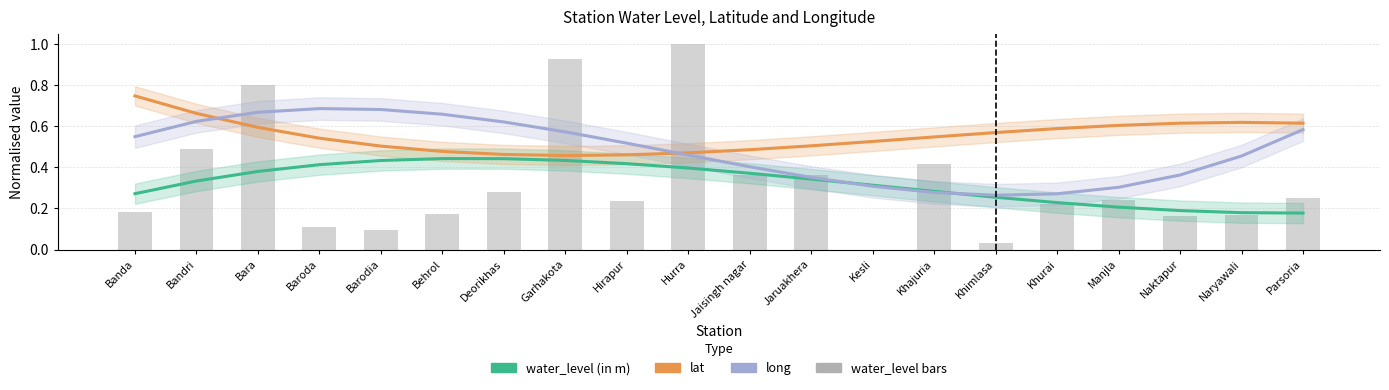

Reading right to left, transcribe all the data shown in this chart.

water_level (in m): 0.2	0.2	0.2	0.2	0.2	0.3	0.3	0.3	0.3	0.4	0.4	0.4	0.4	0.4	0.4	0.4	0.4	0.4	0.3	0.3
lat: 0.6	0.6	0.6	0.6	0.6	0.6	0.5	0.5	0.5	0.5	0.5	0.5	0.5	0.5	0.5	0.5	0.5	0.6	0.7	0.7
long: 0.6	0.5	0.4	0.3	0.3	0.3	0.3	0.3	0.4	0.4	0.5	0.5	0.6	0.6	0.7	0.7	0.7	0.7	0.6	0.5
water_level bars: 0.3	0.2	0.2	0.2	0.2	0.0	0.4	0.0	0.4	0.4	1.0	0.2	0.9	0.3	0.2	0.1	0.1	0.8	0.5	0.2